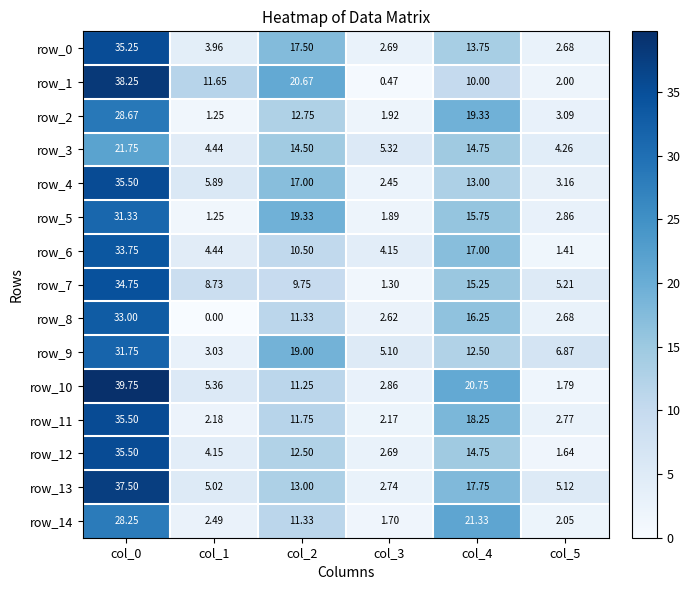

What is the difference between the maximum and minimum values in the row_5 series?

30.1